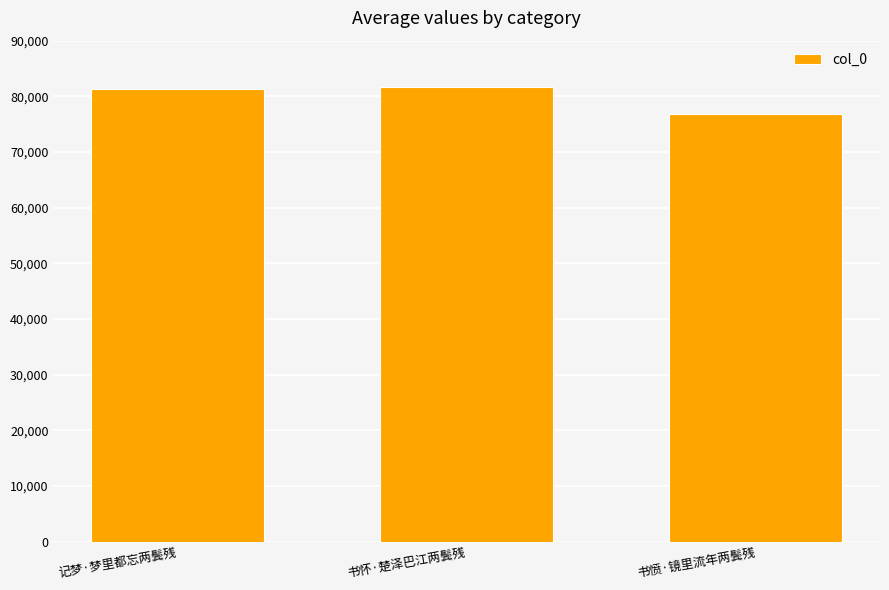

What value does the data have at 记梦·梦里都忘两鬓残, to the nearest 10?

81270